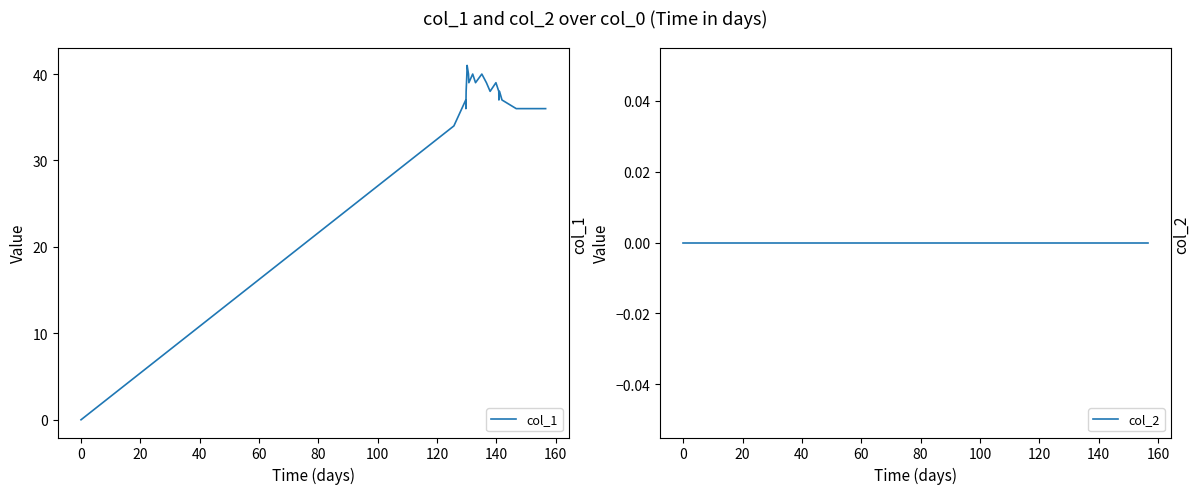

What is the highest value of the col_1 series?

41